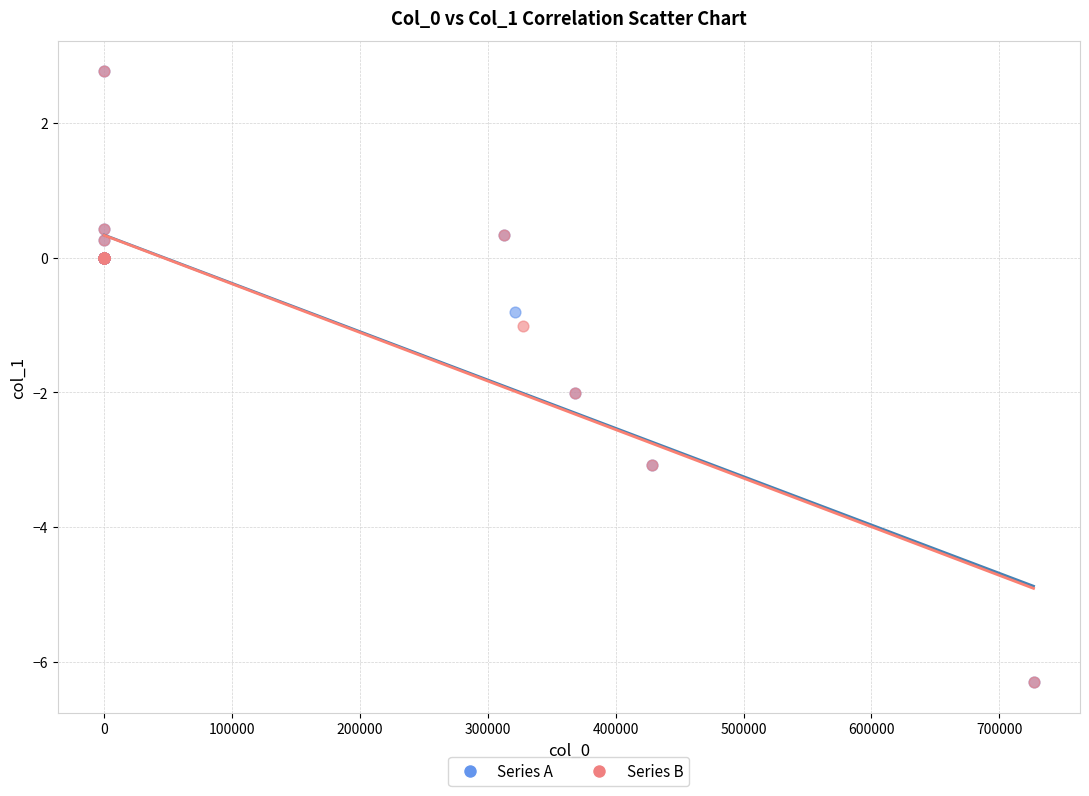

What are all the series names shown in the legend?

Series A, Series B